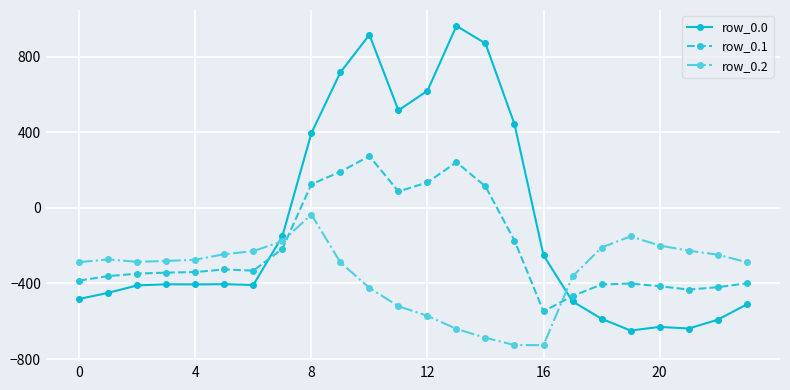

True or false: row_0.0 has more than 2 points higher than both neighbors.

True